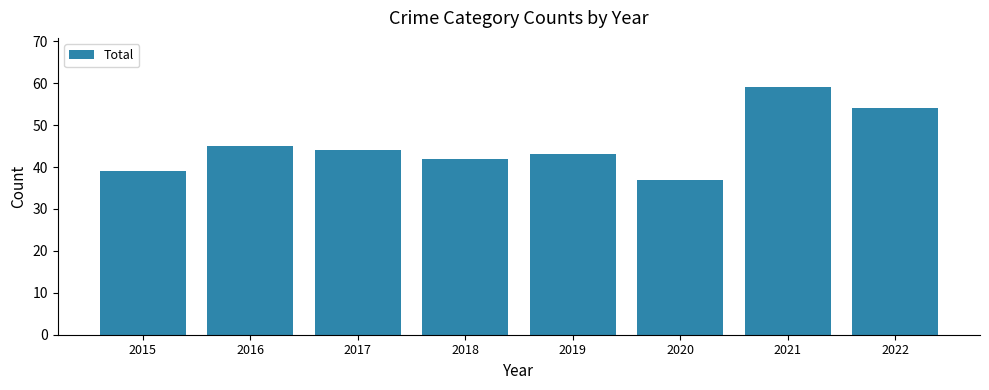

The chart shows a value of 43 at 2019. True or false?

True